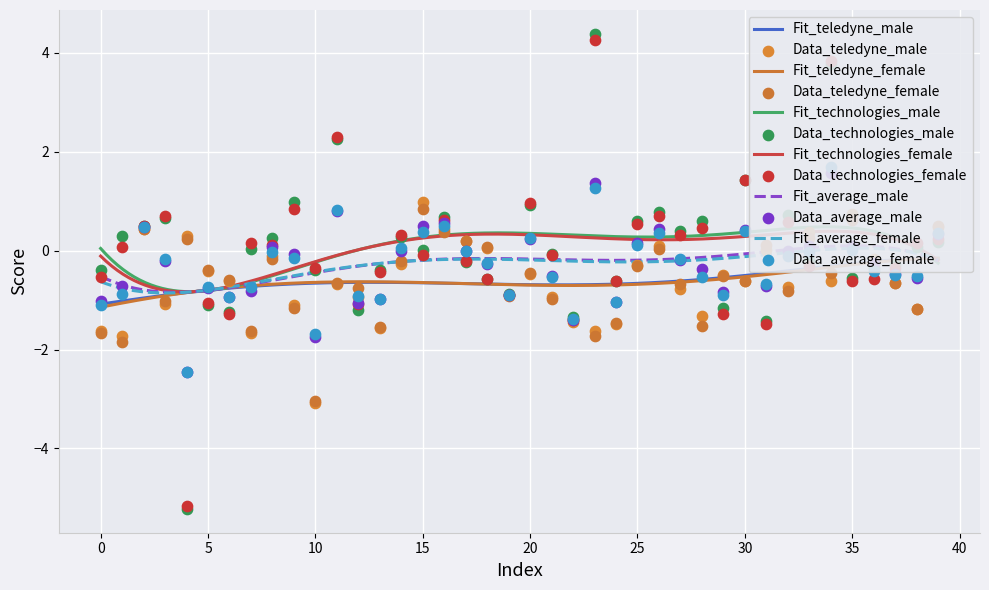

Which series has the largest total across all categories?

technologies_male